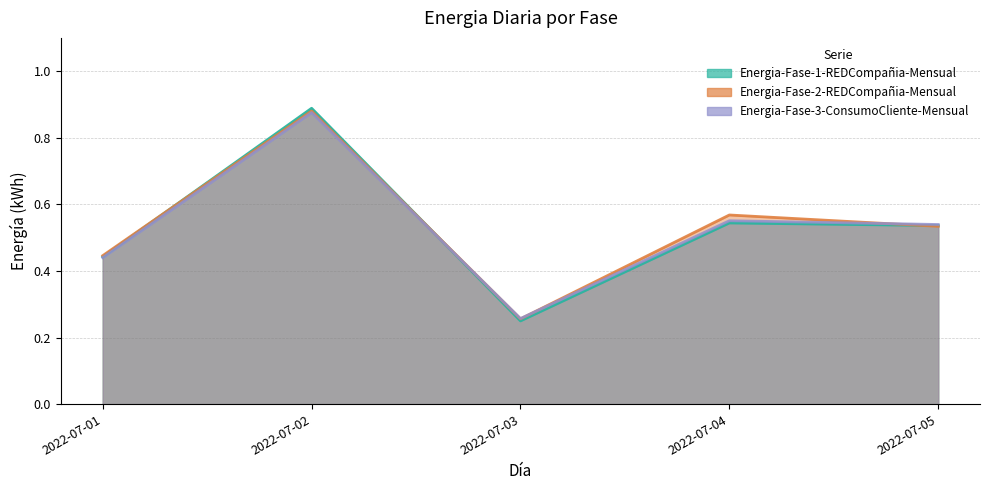

How many Energia-Fase-2-REDCompañia-Mensual values are between 0 and 1?

5